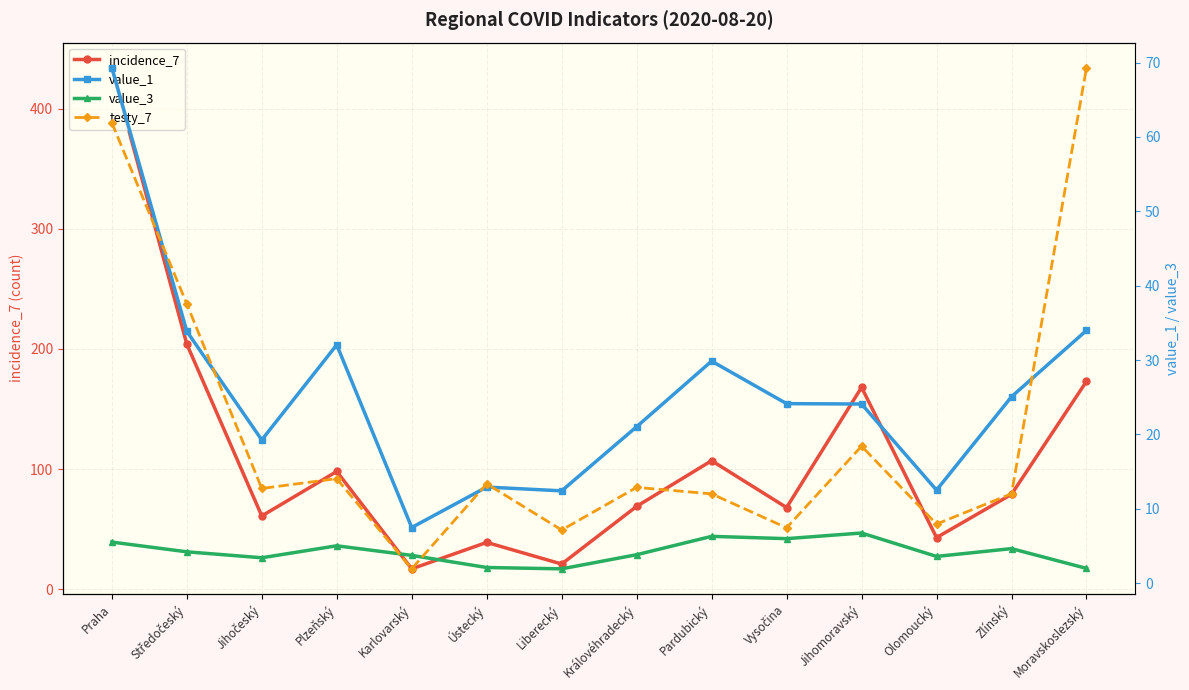

What is the smallest value displayed?

1.9